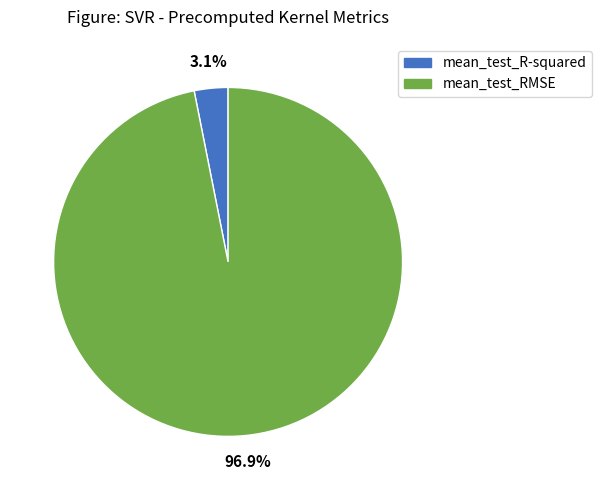

Which has a higher value, mean_test_R-squared or mean_test_RMSE?

mean_test_RMSE